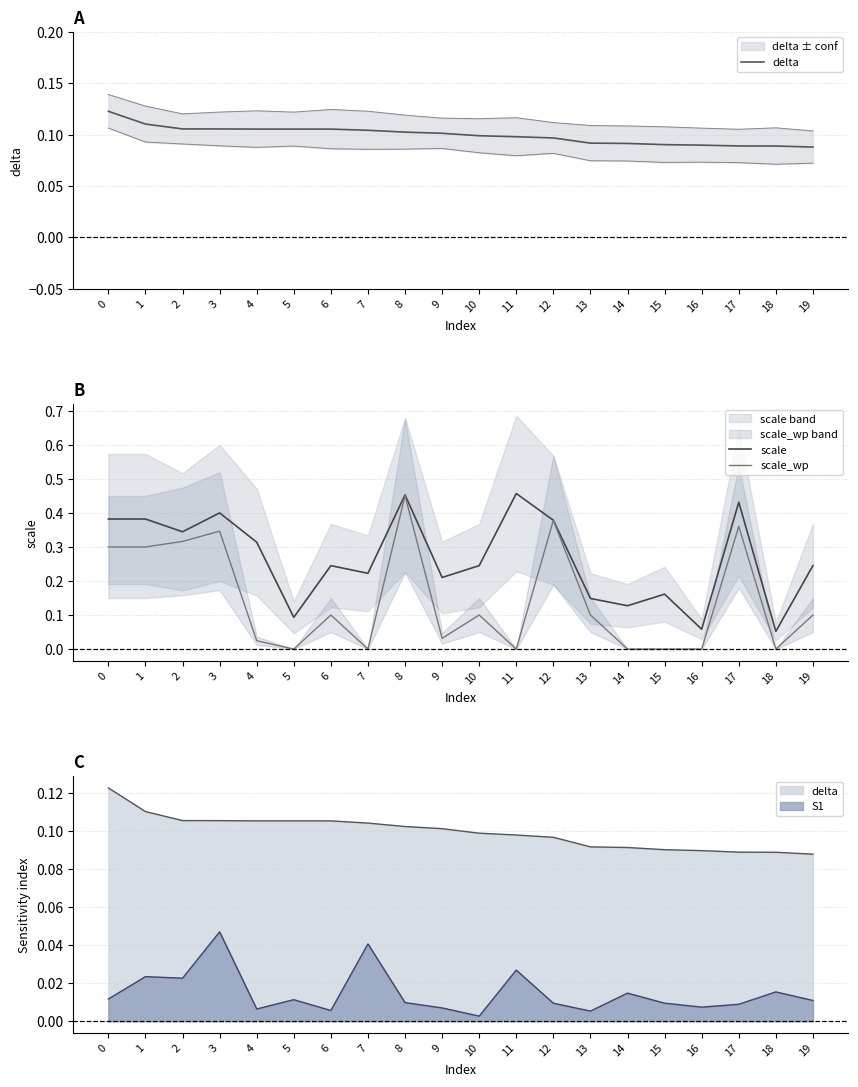

Which series has the largest total across all categories?

scale